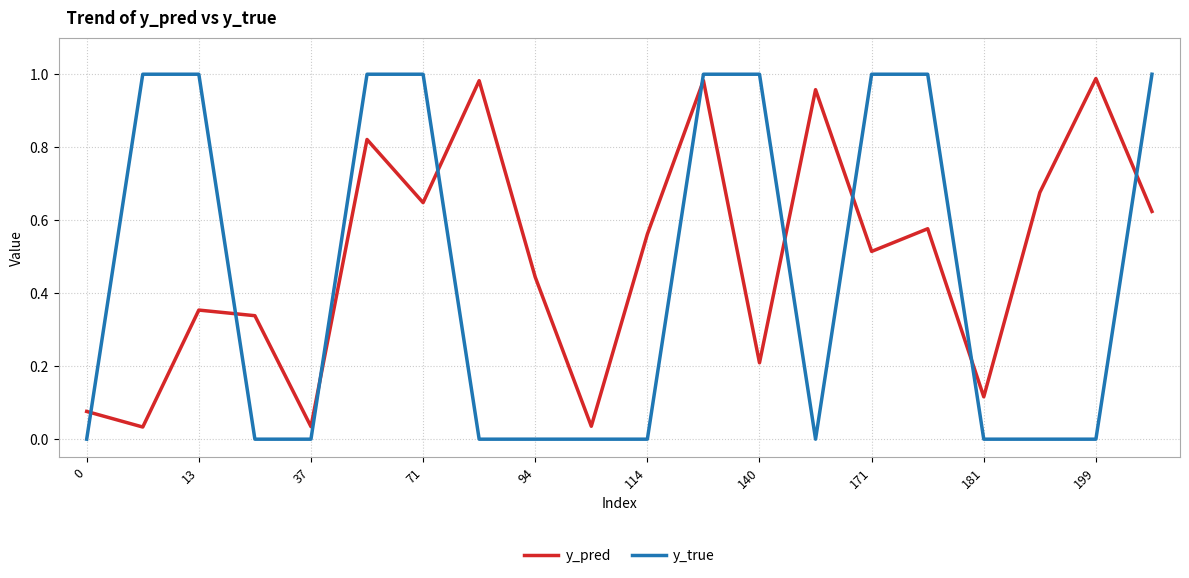

How many lines are shown in the chart?

2